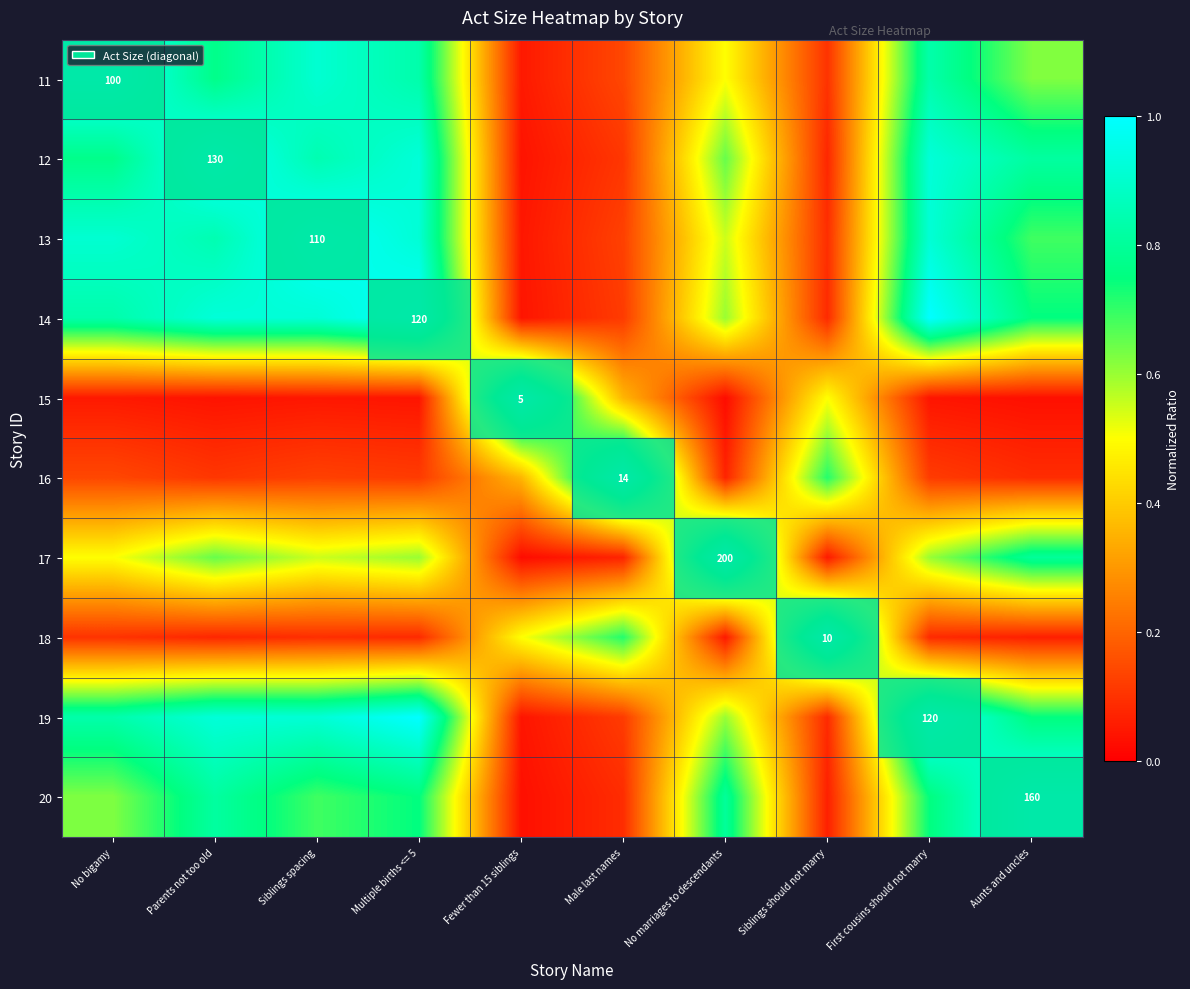

What is the difference between the 13 values at Male last names and No bigamy?

0.8